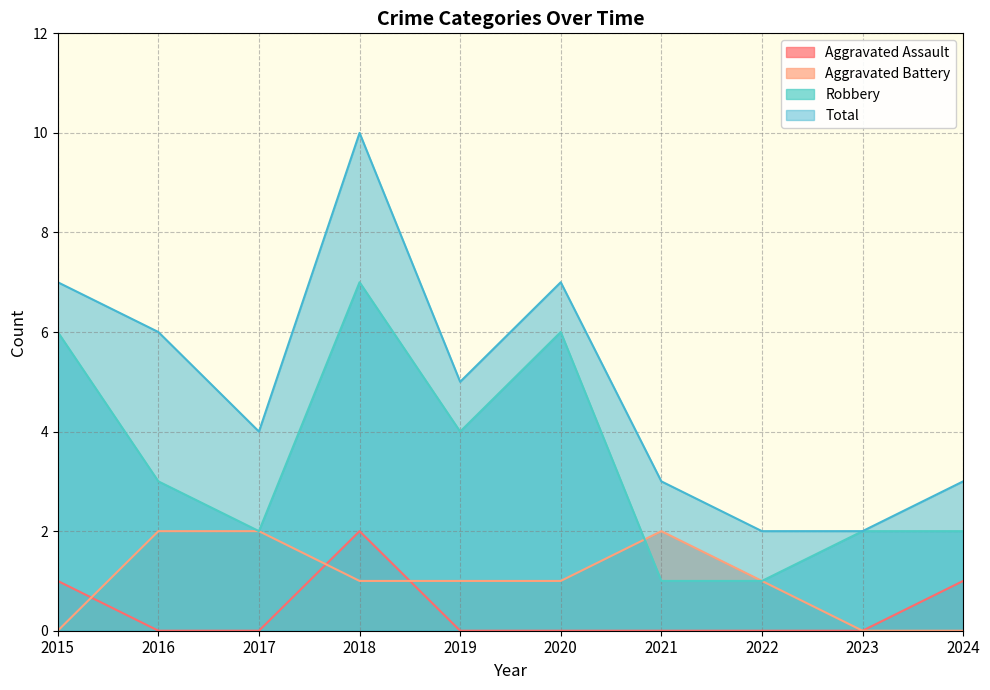

Reading left to right, extract all data points from this chart.

Aggravated Assault: 1	0	0	2	0	0	0	0	0	1
Aggravated Battery: 0	2	2	1	1	1	2	1	0	0
Robbery: 6	3	2	7	4	6	1	1	2	2
Total: 7	6	4	10	5	7	3	2	2	3